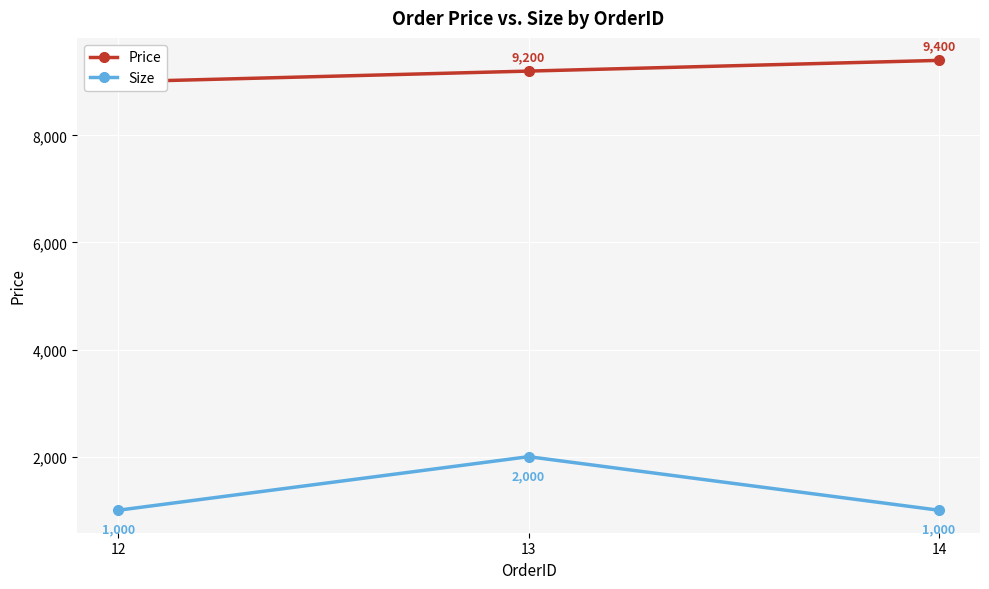

True or false: Price has a value of 9000 at 12.

True